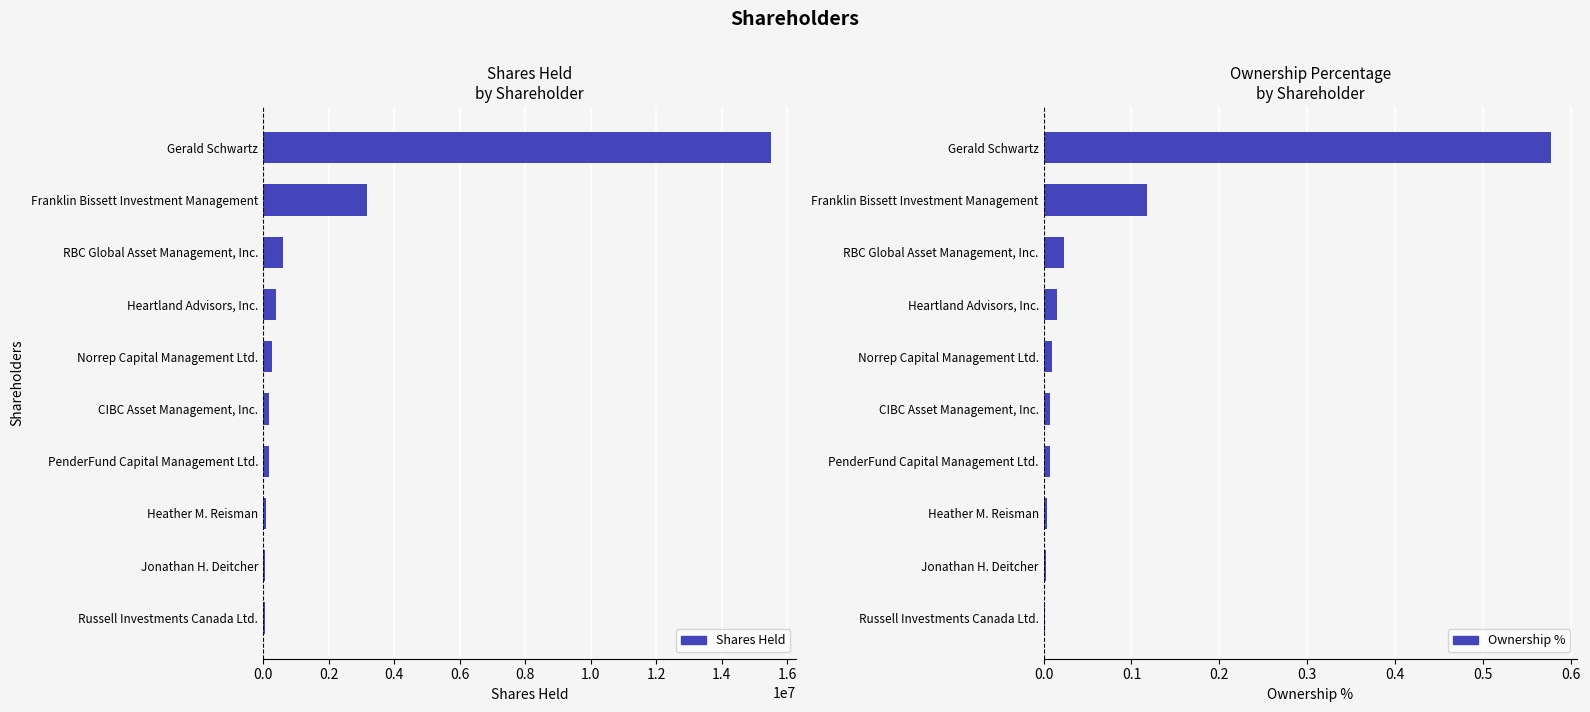

Reading left to right, transcribe all the data shown in this chart.

Shares Held: 0.0=15501974.0	0.2=3165631.0	0.4=614000.0	0.6=400000.0	0.8=268300.0	1.0=181533.0	1.2=178505.0	1.4=98391.0	1.6=60000.0	1.8=46312.0
Ownership %: 0.0=0.6	0.2=0.1	0.4=0.0	0.6=0.0	0.8=0.0	1.0=0.0	1.2=0.0	1.4=0.0	1.6=0.0	1.8=0.0